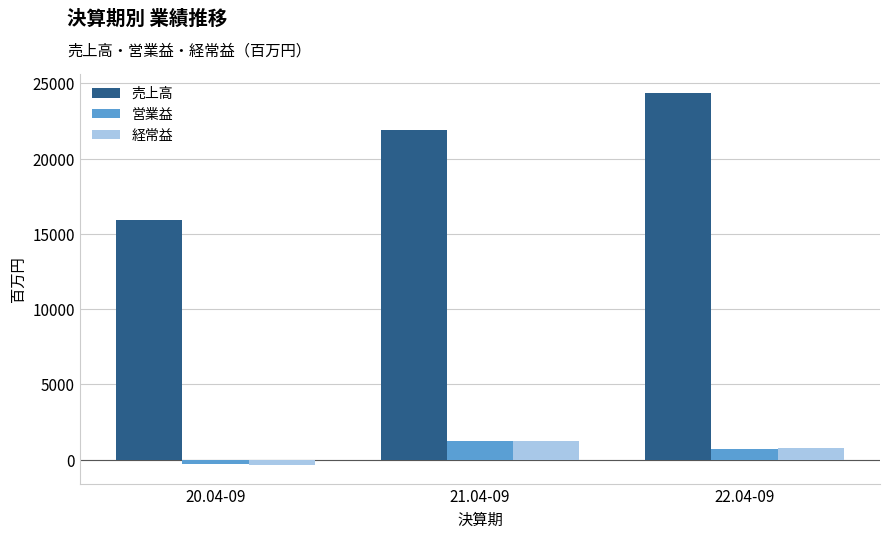

What is the difference between the maximum and minimum values in the 経常益 series?

1591